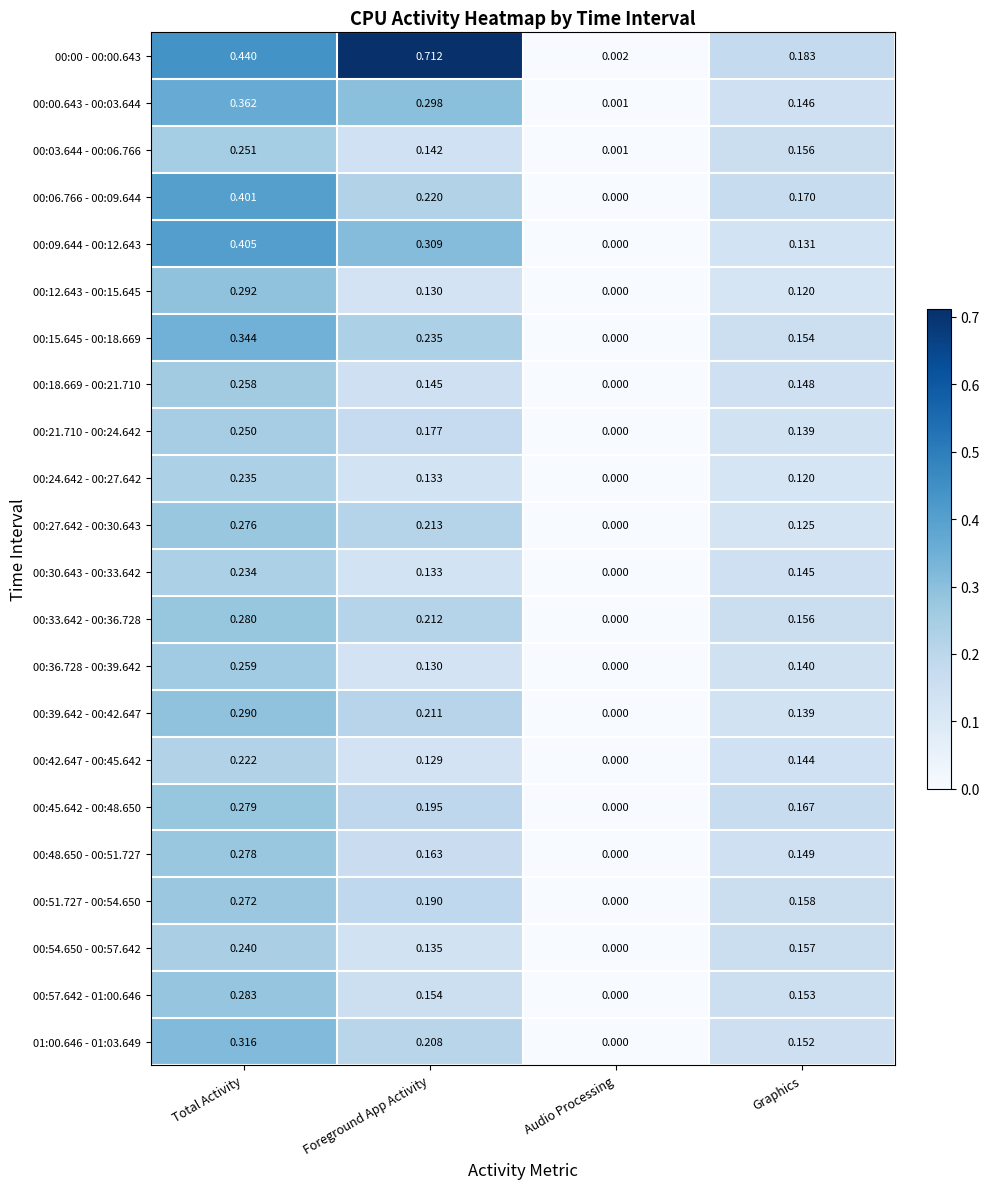

Where is 00:24.642 - 00:27.642 nearest to the value 0?

Audio Processing